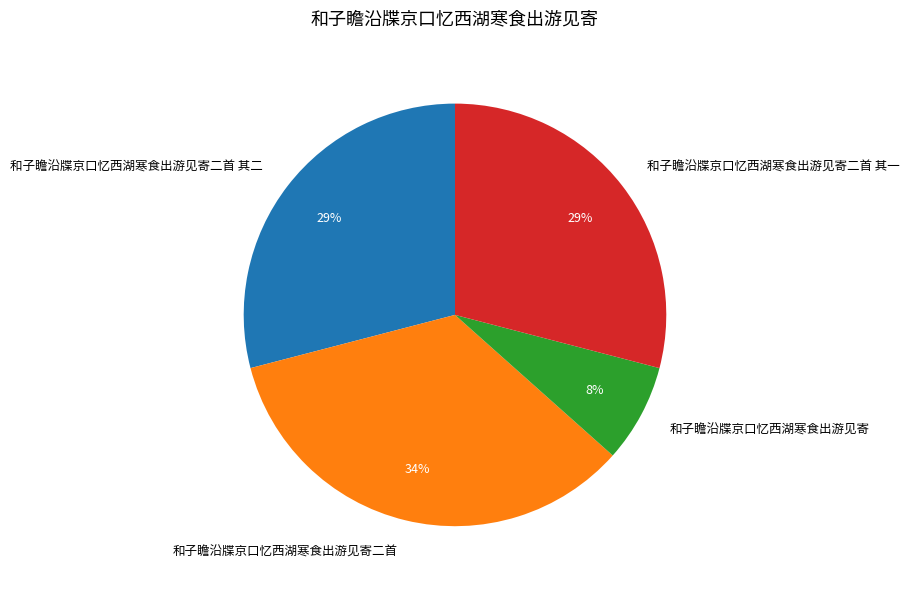

Which has a higher value, 和子瞻沿牒京口忆西湖寒食出游见寄二首 or 和子瞻沿牒京口忆西湖寒食出游见寄二首 其二?

和子瞻沿牒京口忆西湖寒食出游见寄二首